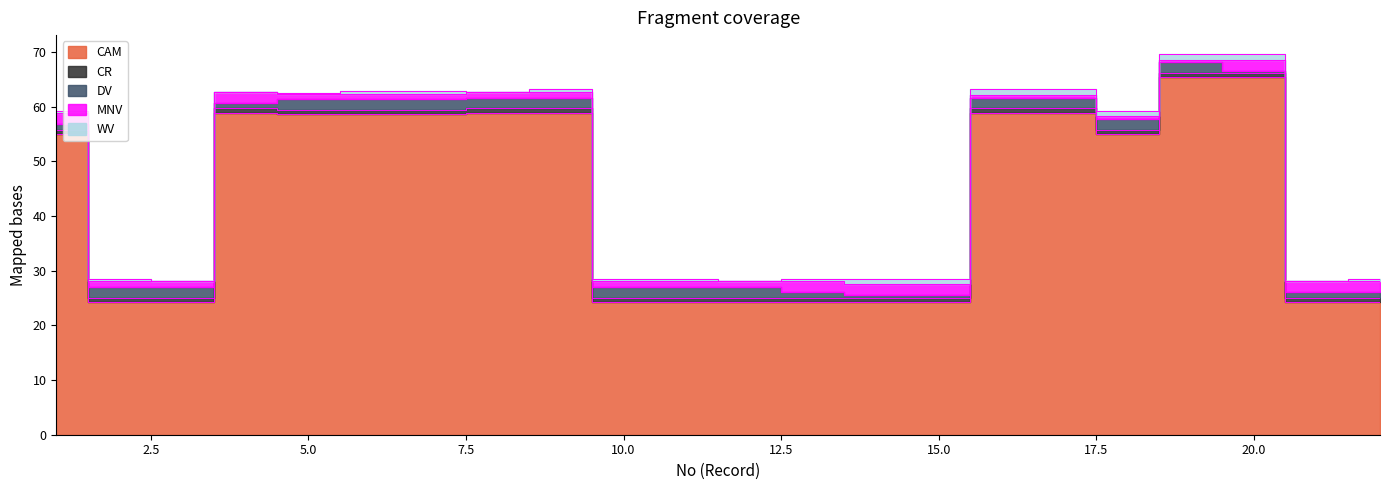

Which series has the widest spread of values?

CAM